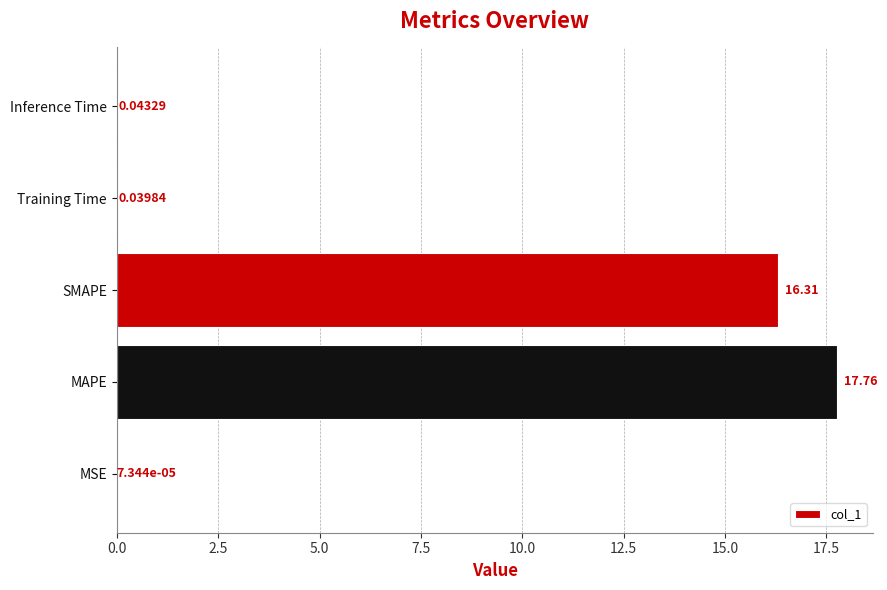

Where is the data nearest to the value 8?

Inference Time